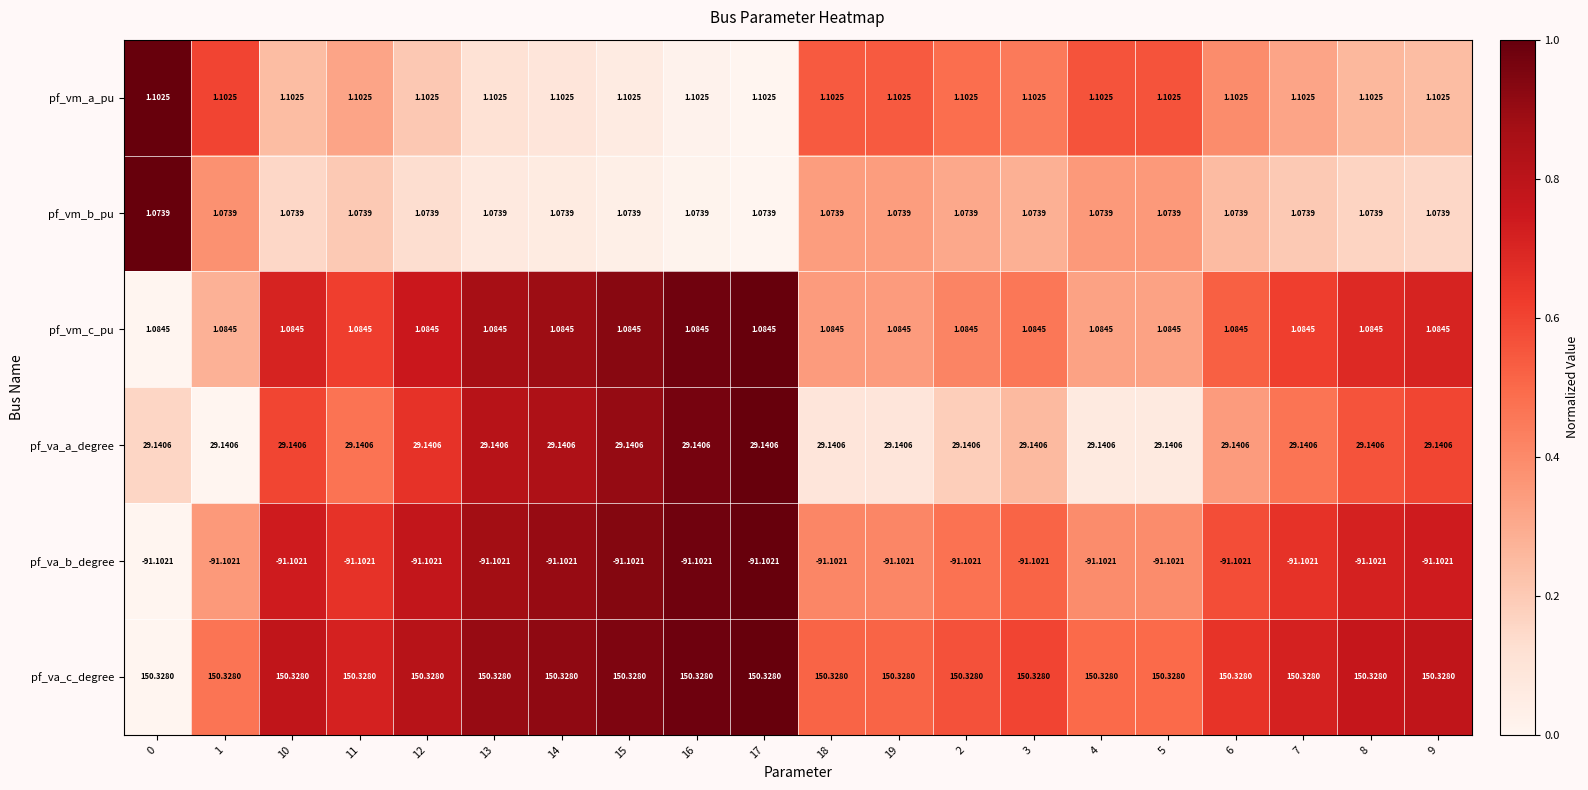

Is the value of pf_va_b_degree at 12 greater than the value of pf_va_c_degree at 13?

No